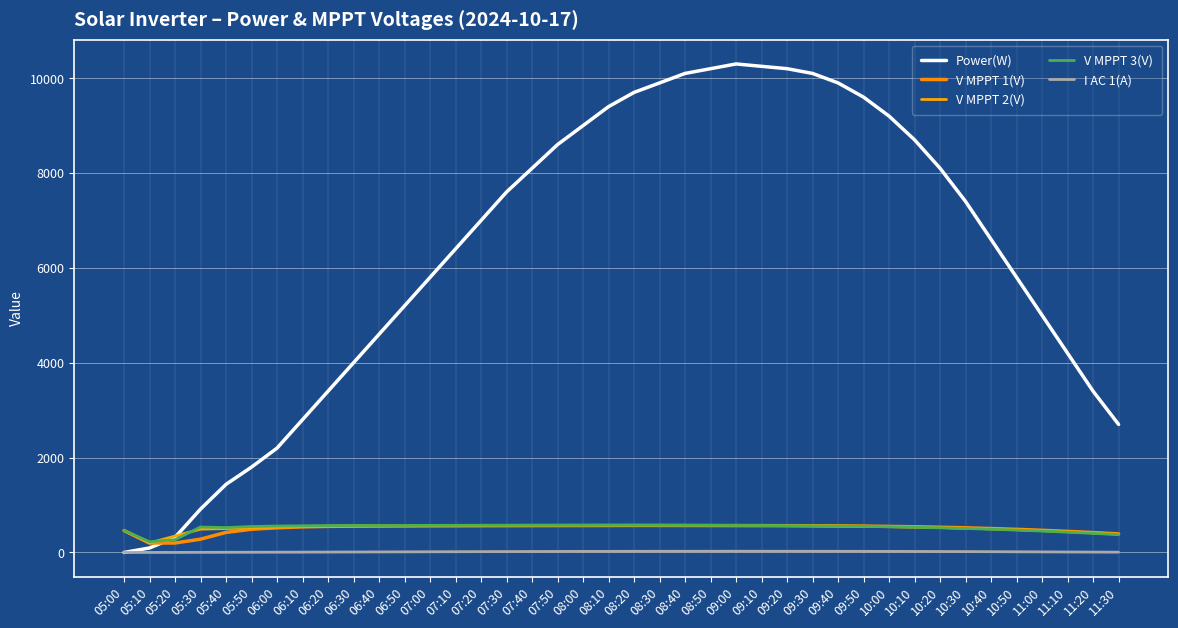

The value of V MPPT 1(V) at 08:00 is 568.0. True or false?

True